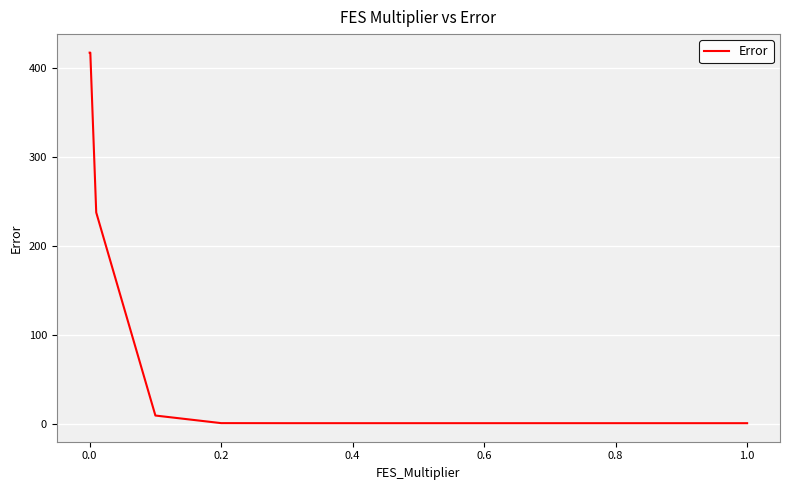

What is the smallest value displayed?

0.5